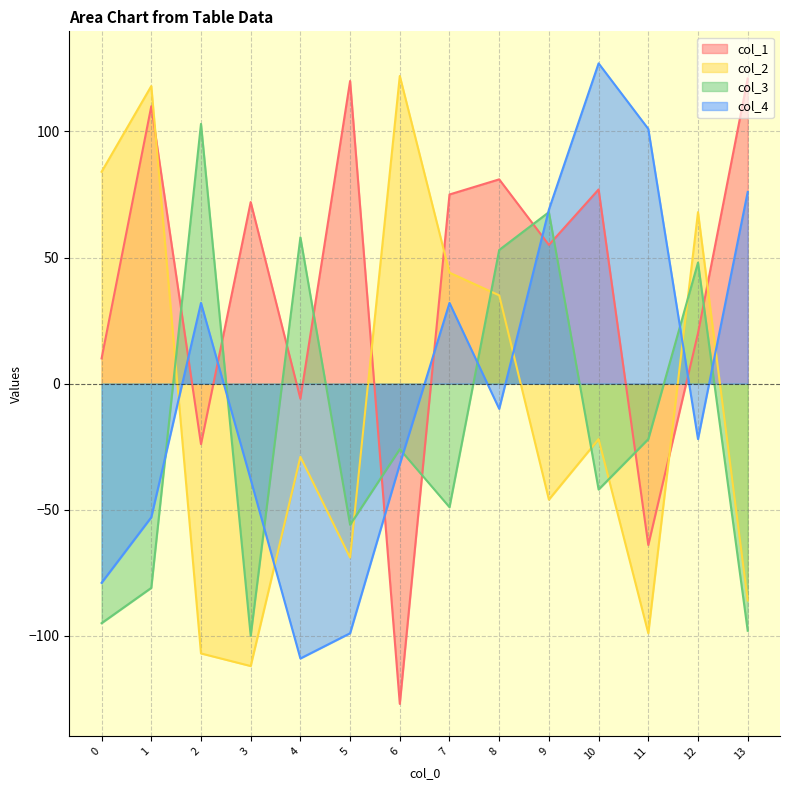

Which series has the widest spread of values?

col_1